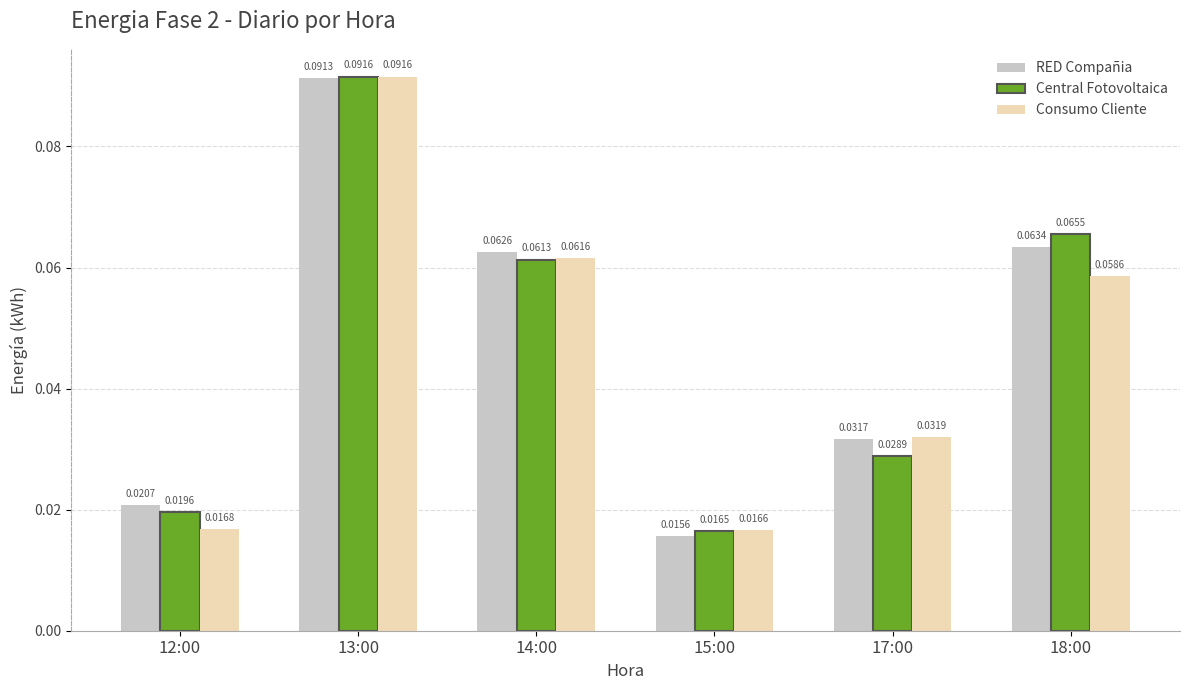

Does the chart contain any negative values?

No